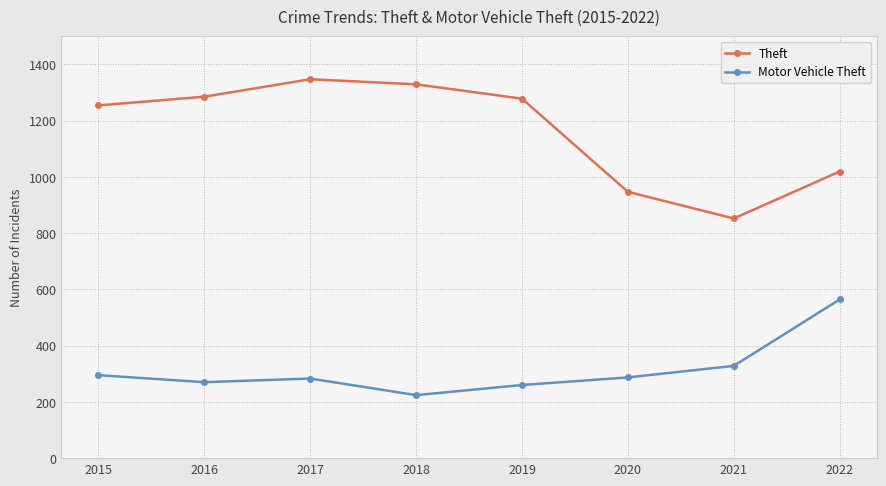

At which category is the sum across all series the highest?

2017